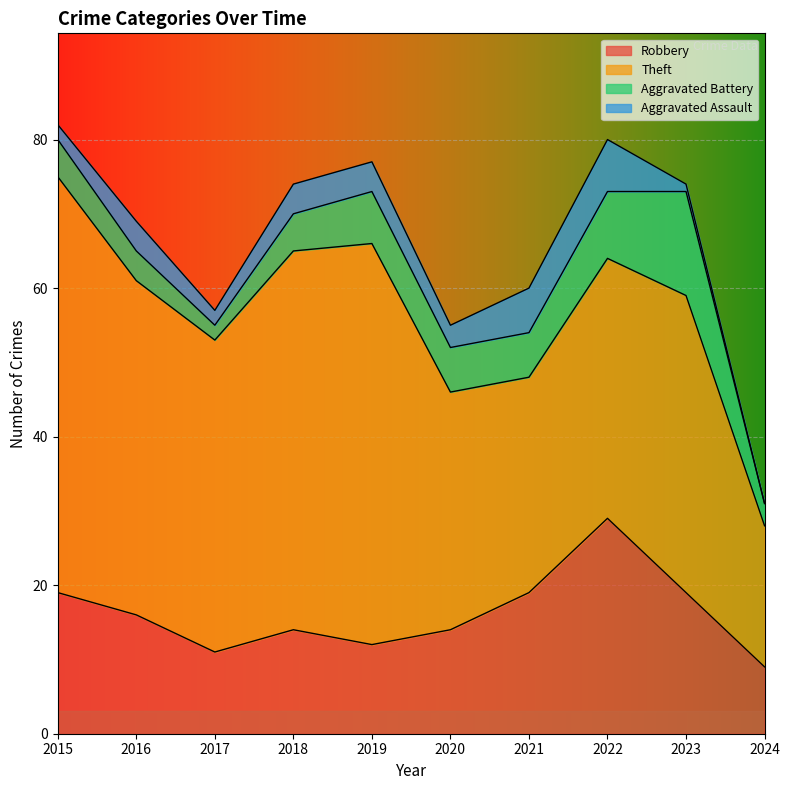

Where does the Aggravated Assault series first go above 4?

2021